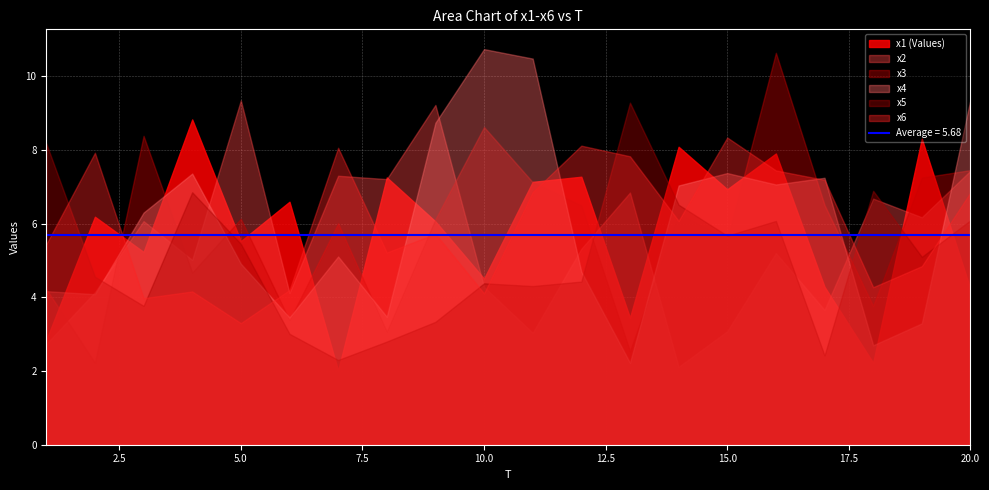

Between 16 and 9, which is larger?

16